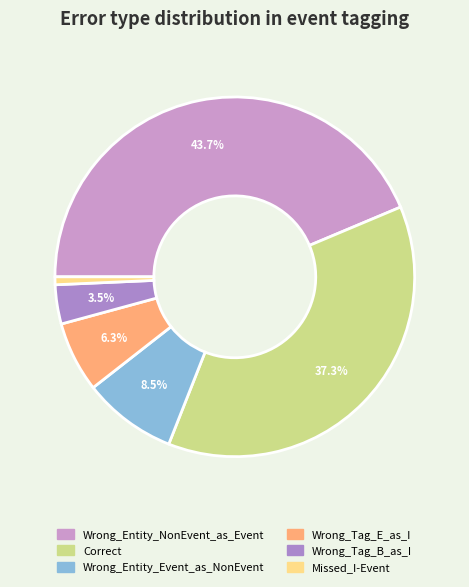

Count the number of slices in the pie.

6